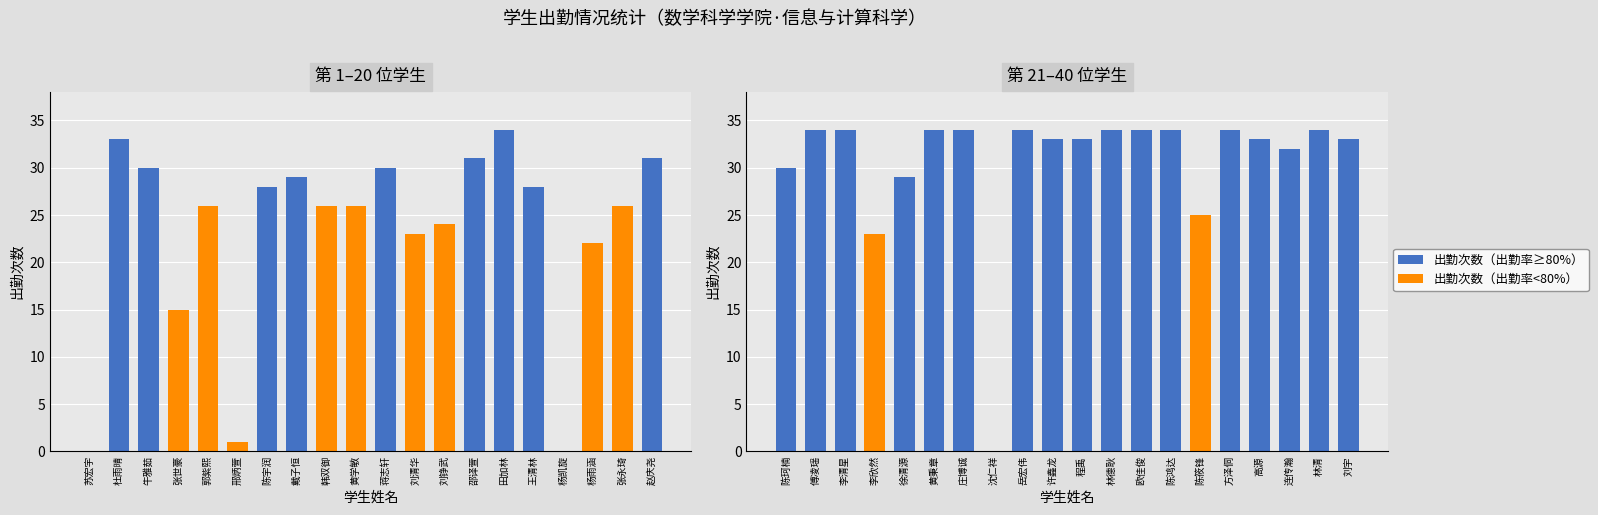

Is the value of 出勤次数（偏低） at 刘宇 greater than the value of 出勤次数（正常） at 李欣然?

No